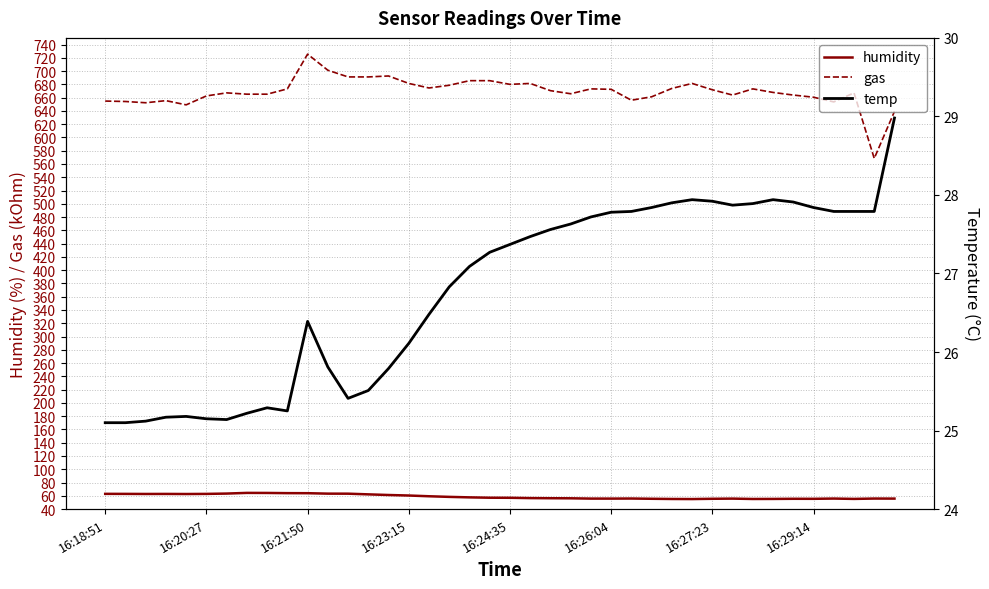

In gas, how many points are higher than both neighbors (excluding endpoints)?

9